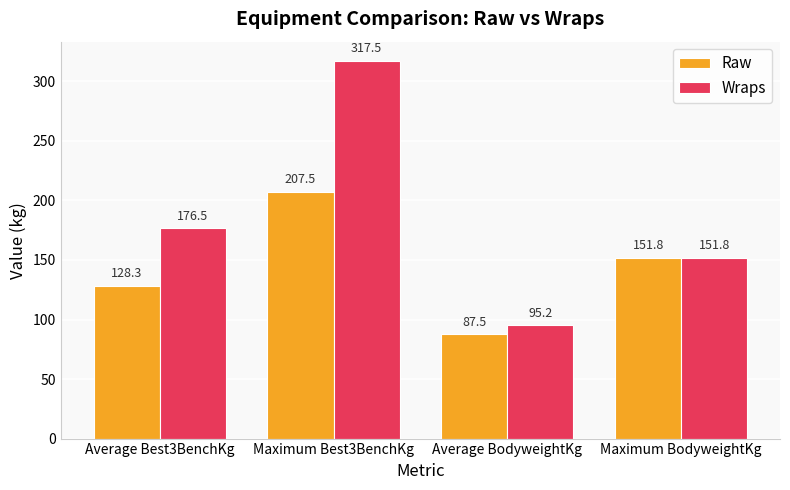

How many bars are there in total?

8